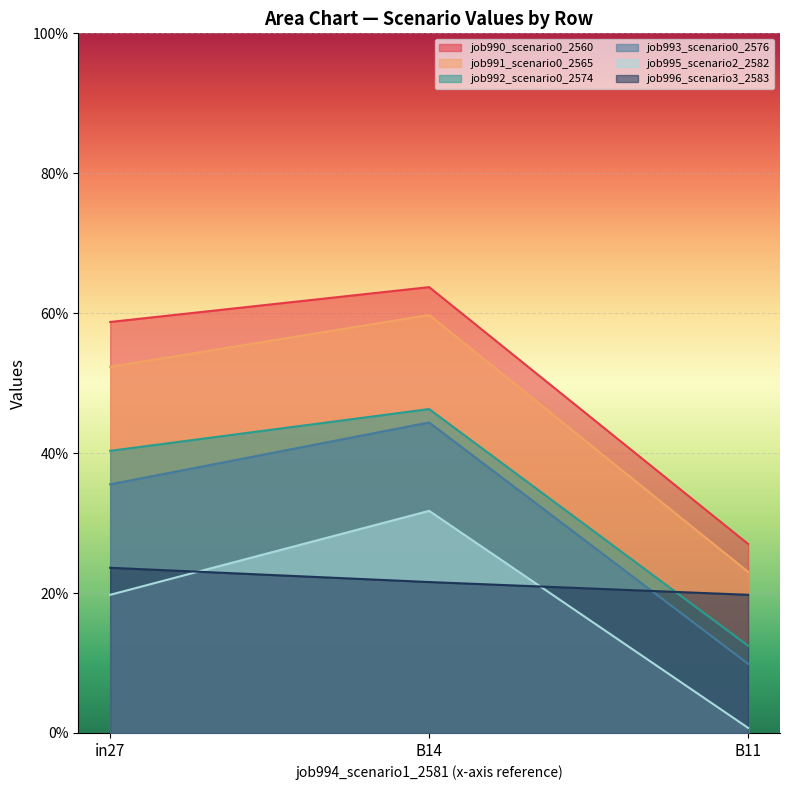

Where is job992_scenario0_2574 nearest to the value 0?

B11